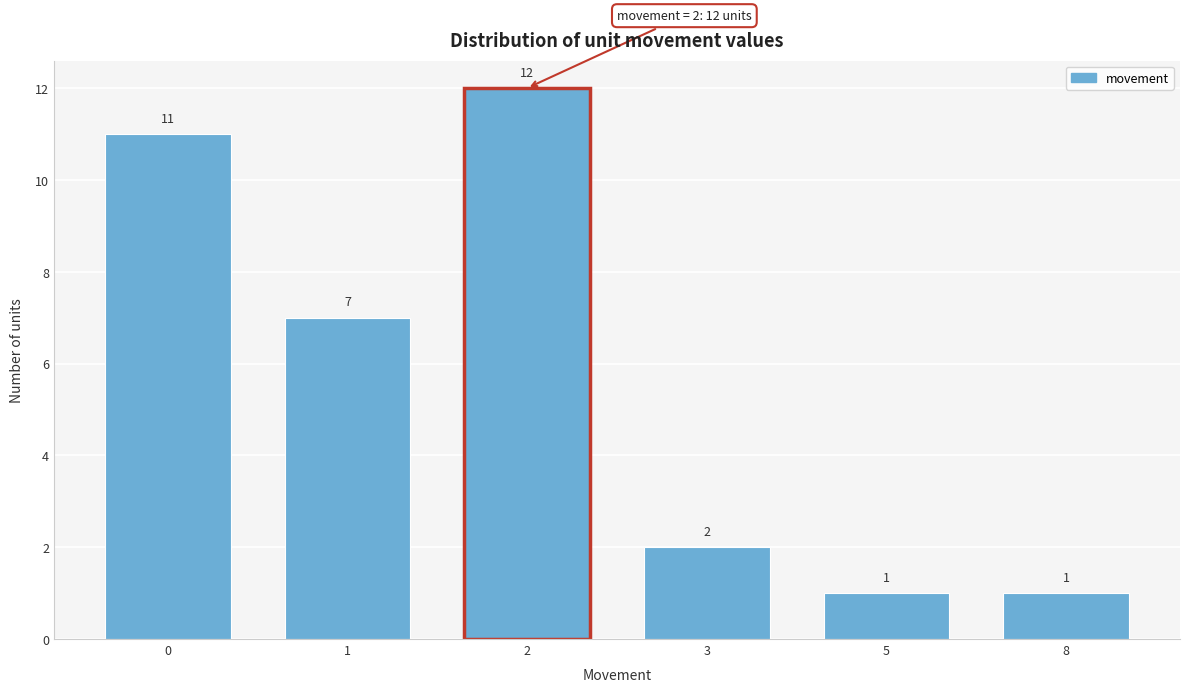

Reading left to right, transcribe all the data shown in this chart.

0=11	1=7	2=12	3=2	5=1	8=1